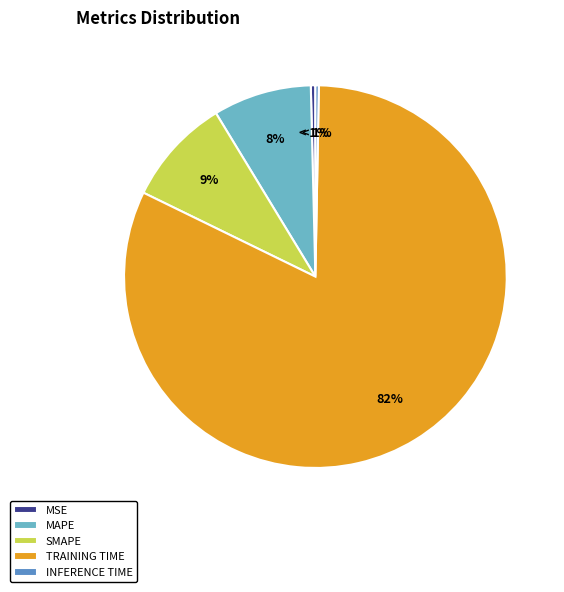

What is the smallest slice in the pie chart?

Inference Time